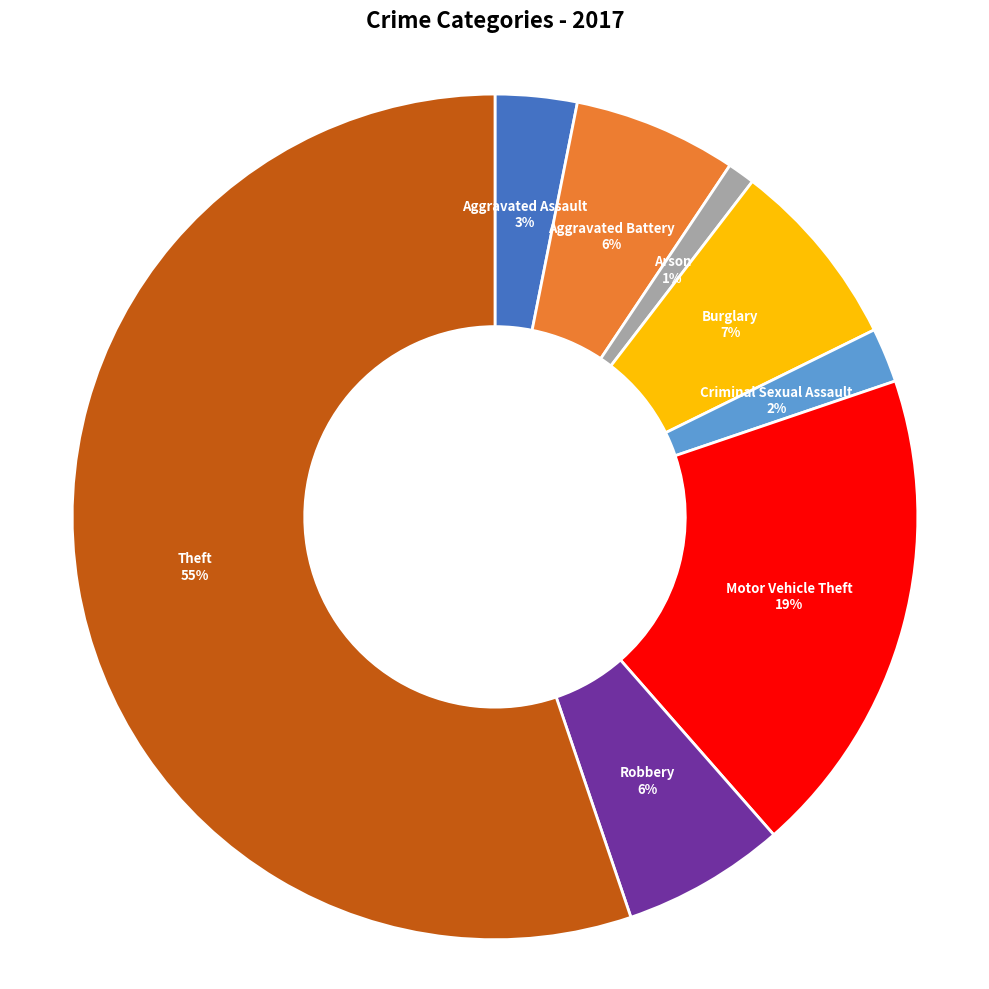

To the nearest percent, what is the average slice percentage?

12%